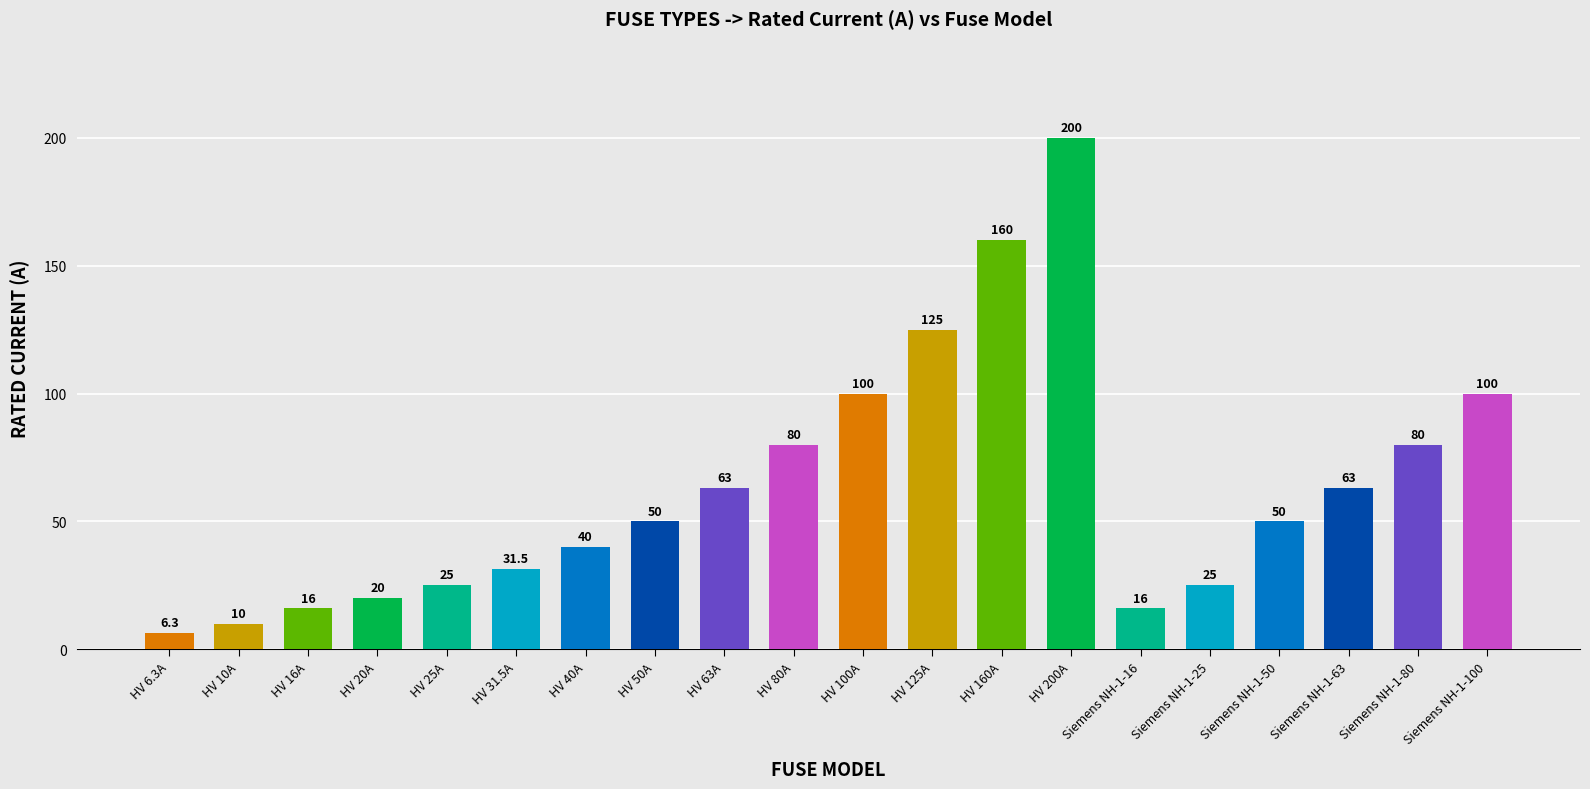

Reading left to right, transcribe all the data shown in this chart.

HV 6.3A=6.3	HV 10A=10.0	HV 16A=16.0	HV 20A=20.0	HV 25A=25.0	HV 31.5A=31.5	HV 40A=40.0	HV 50A=50.0	HV 63A=63.0	HV 80A=80.0	HV 100A=100.0	HV 125A=125.0	HV 160A=160.0	HV 200A=200.0	Siemens NH-1-16=16.0	Siemens NH-1-25=25.0	Siemens NH-1-50=50.0	Siemens NH-1-63=63.0	Siemens NH-1-80=80.0	Siemens NH-1-100=100.0